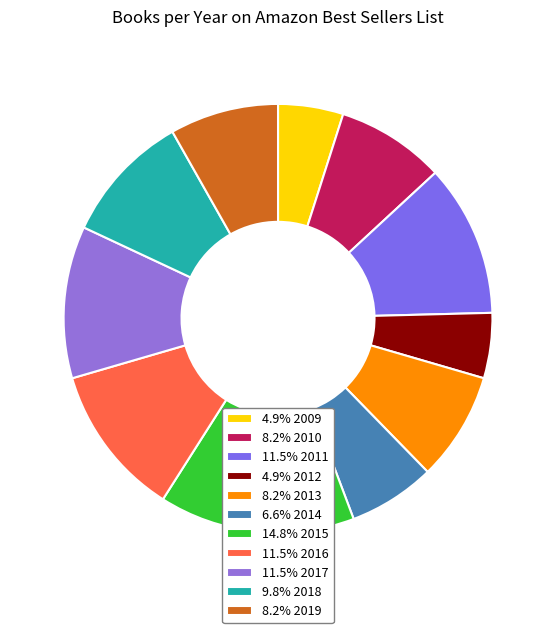

How many segments does this pie chart have?

11